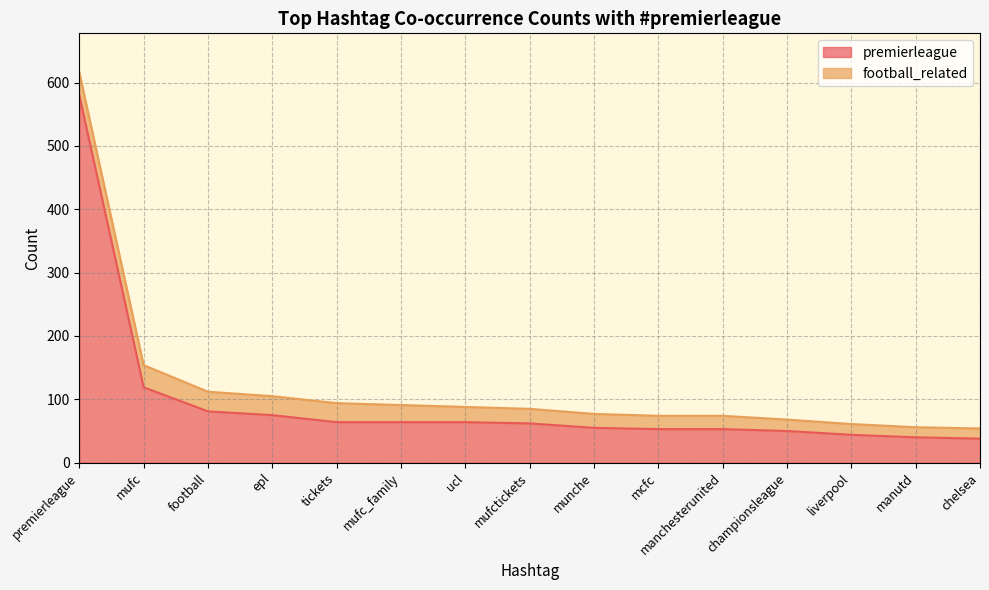

List the labels in order of value, smallest first.

chelsea, manutd, liverpool, championsleague, mcfc, manchesterunited, munche, mufctickets, tickets, mufc_family, ucl, epl, football, mufc, premierleague